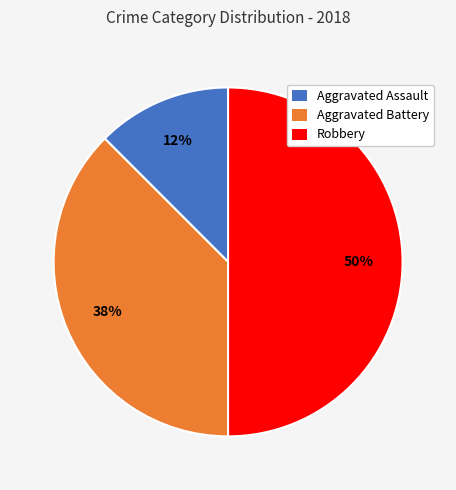

To the nearest percent, what is the average slice percentage?

33%